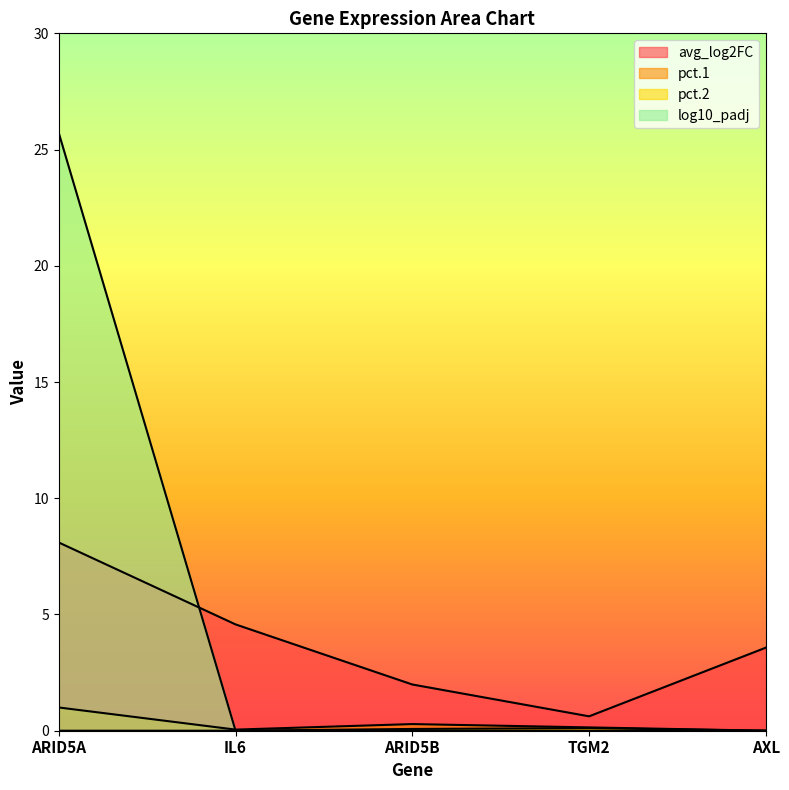

Which series has the largest range (max minus min)?

log10_padj